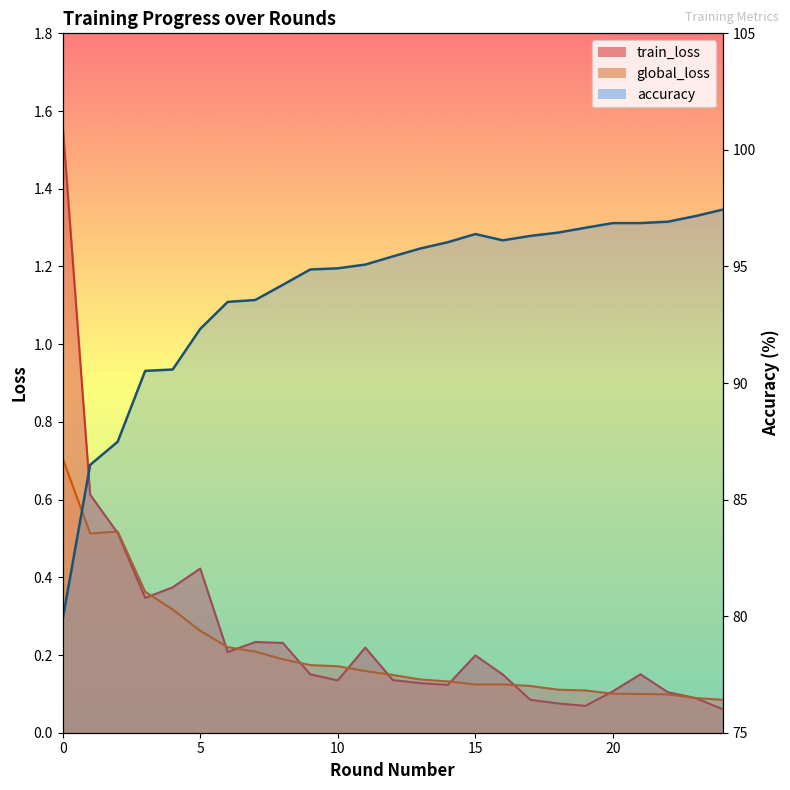

What is the minimum value shown in the chart?

0.1